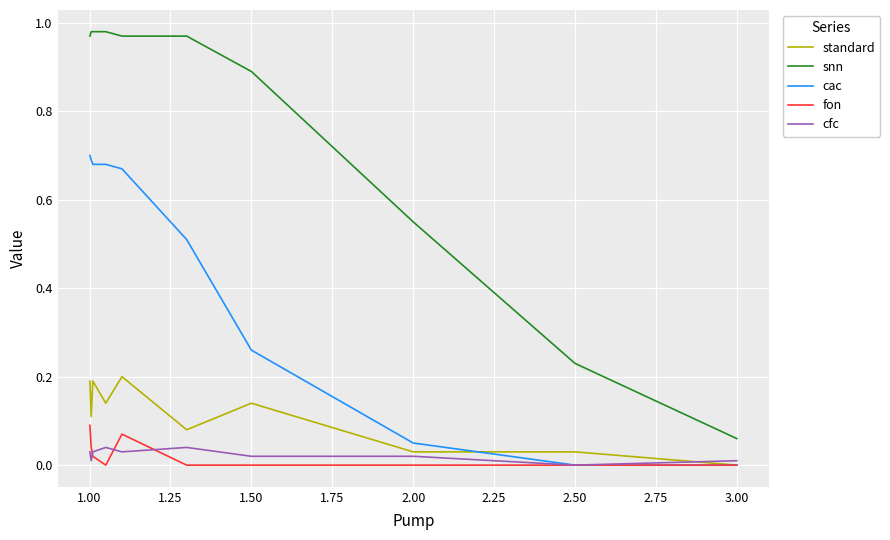

Which series has the largest range (max minus min)?

snn